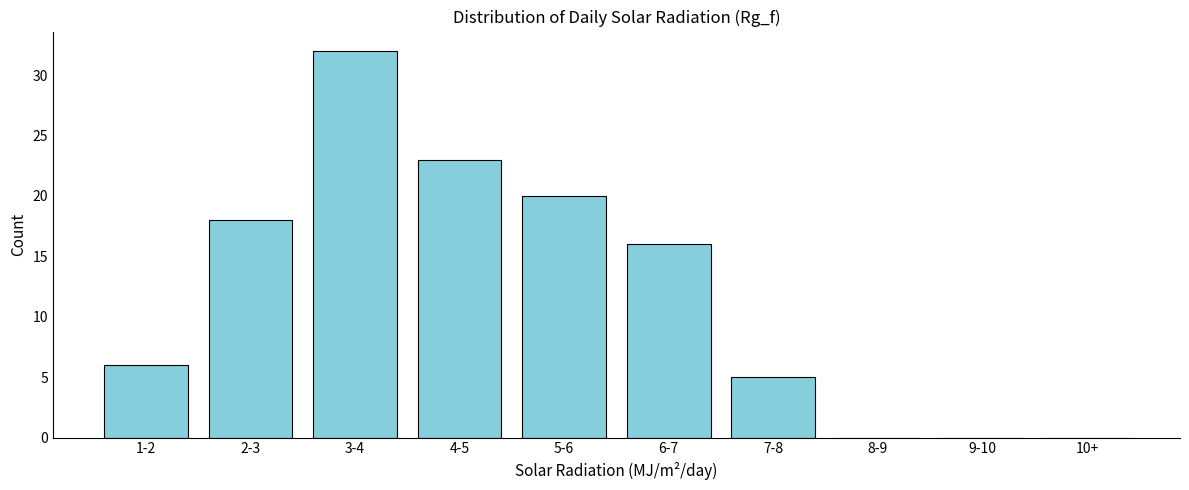

Reading left to right, extract all data points from this chart.

1-2=6	2-3=18	3-4=32	4-5=23	5-6=20	6-7=16	7-8=5	8-9=0	9-10=0	10+=0